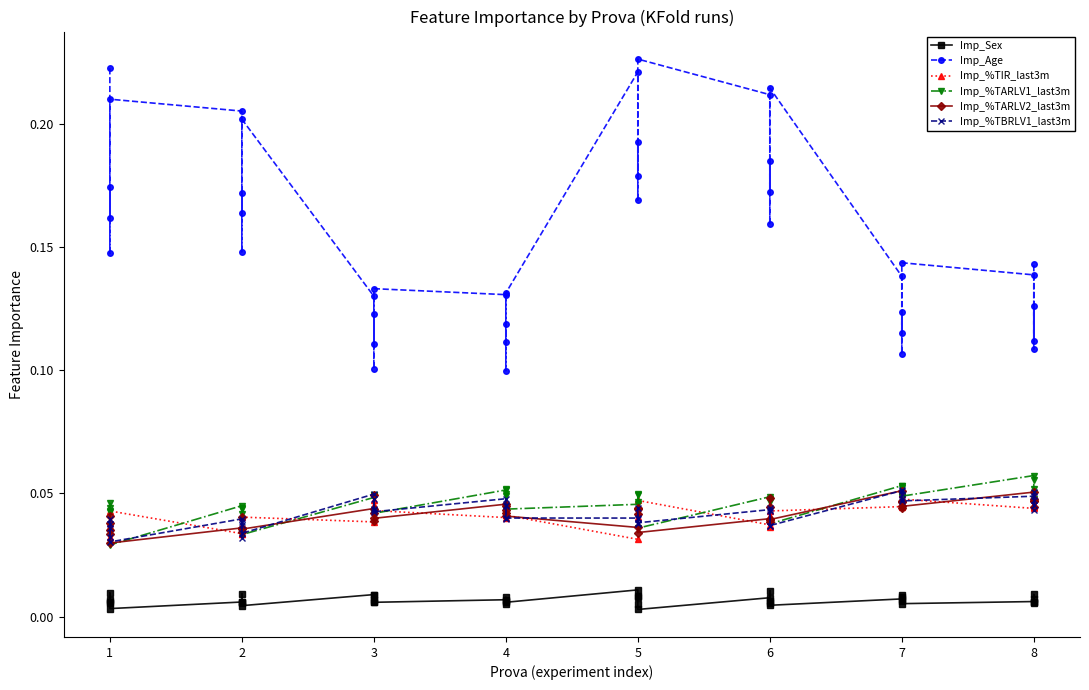

Is it true that Imp_%TARLV2_last3m equals 0.0 at 6?

False